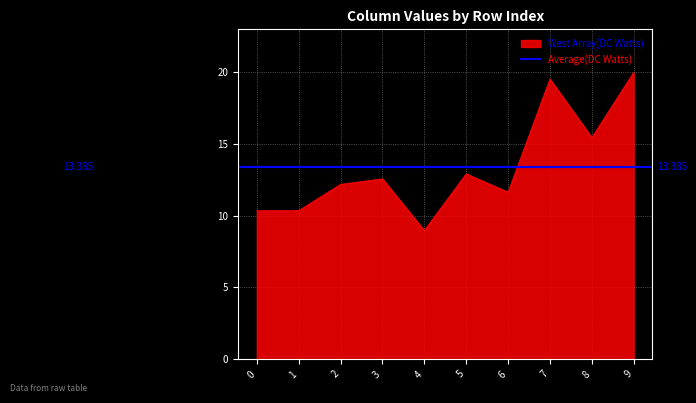

At which label does West Array(DC Watts) reach its peak?

9